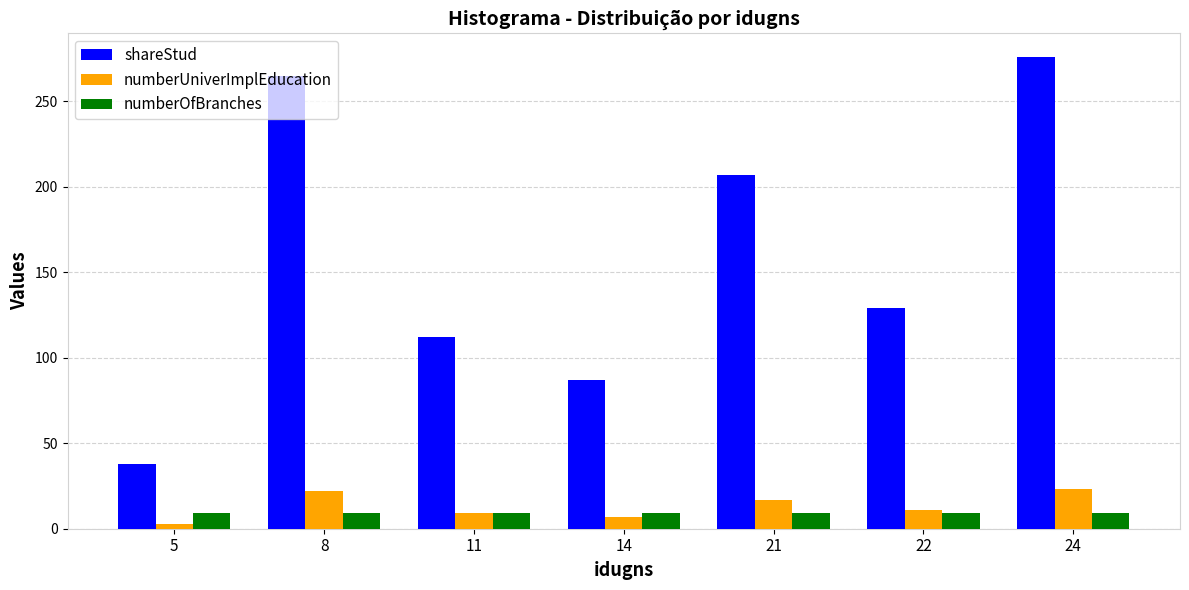

The shareStud series shows 276 at 24. True or false?

True